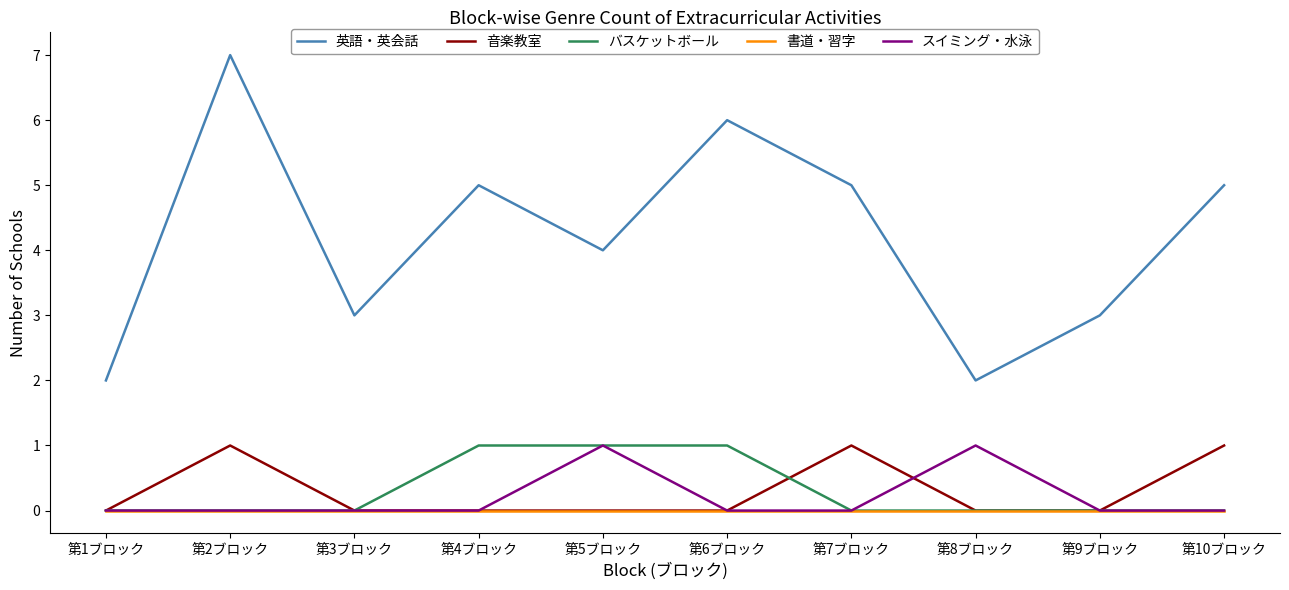

Reading left to right, transcribe all the data shown in this chart.

英語・英会話: 2	7	3	5	4	6	5	2	3	5
音楽教室: 0	1	0	0	0	0	1	0	0	1
バスケットボール: 0	0	0	1	1	1	0	0	0	0
書道・習字: 0	0	0	0	0	0	0	0	0	0
スイミング・水泳: 0	0	0	0	1	0	0	1	0	0